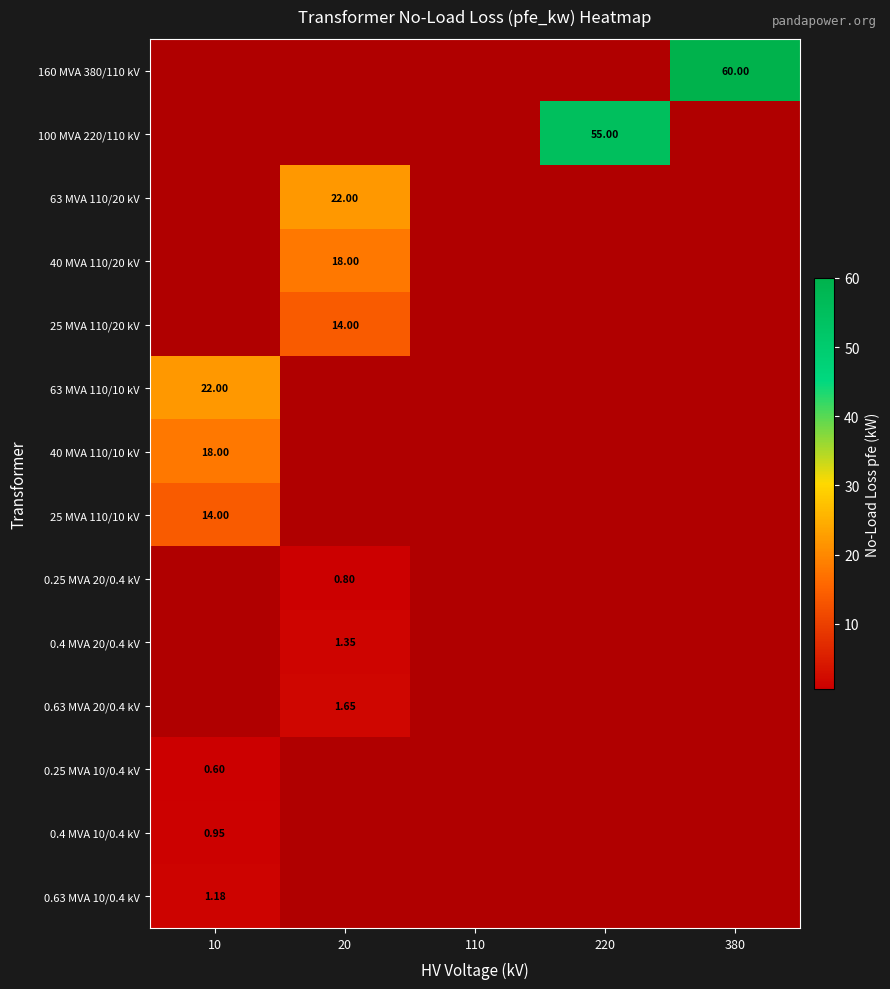

How many distinct data groups are displayed?

14